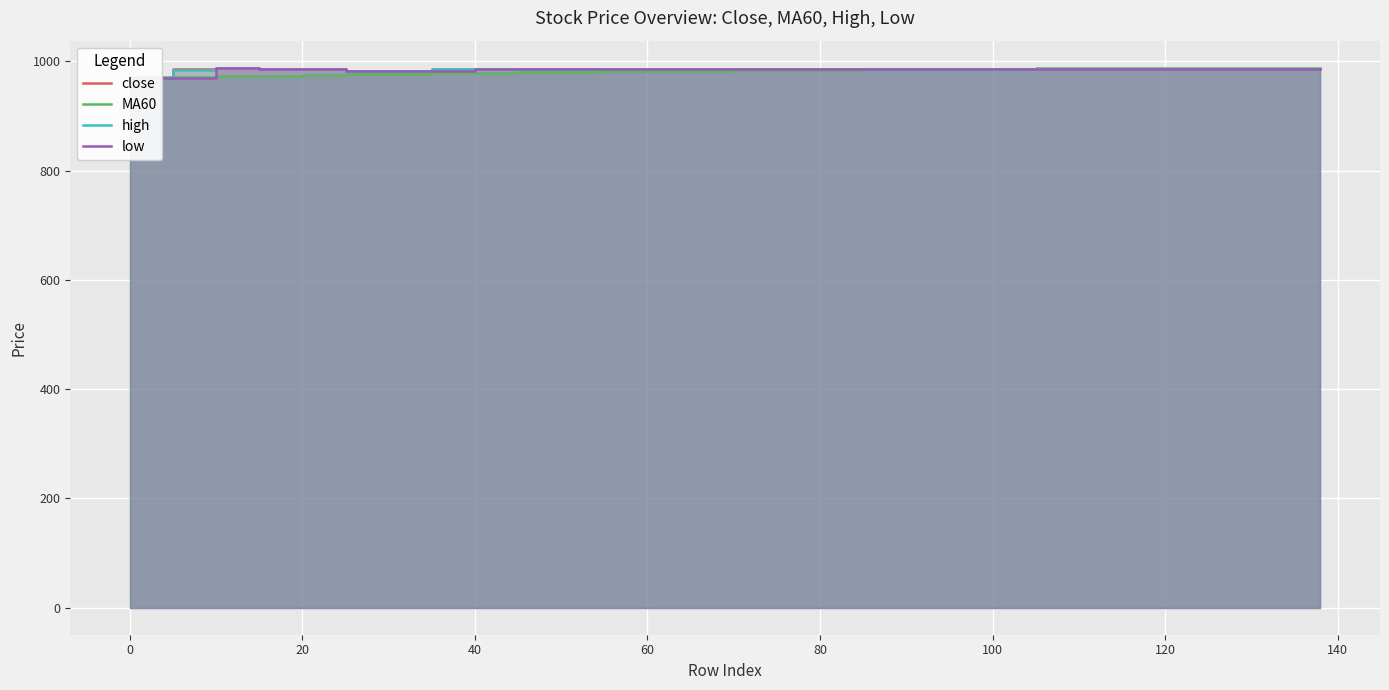

What is the difference between the maximum and second lowest values in the low series?

17.0